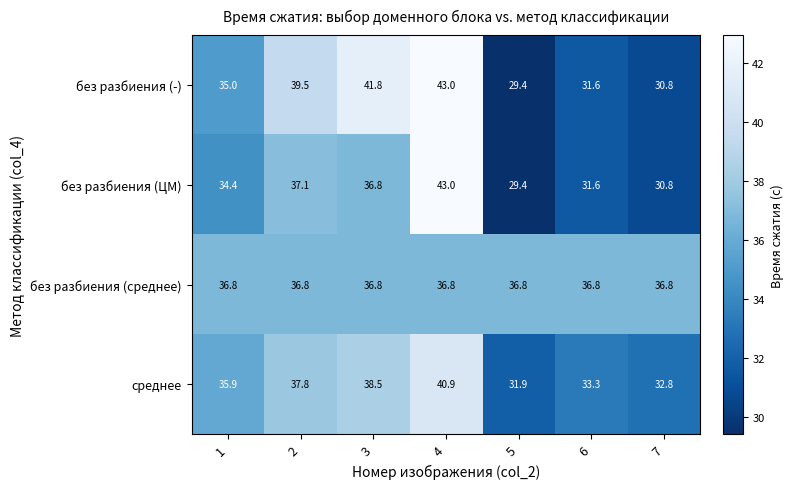

What is the smallest value displayed?

29.4